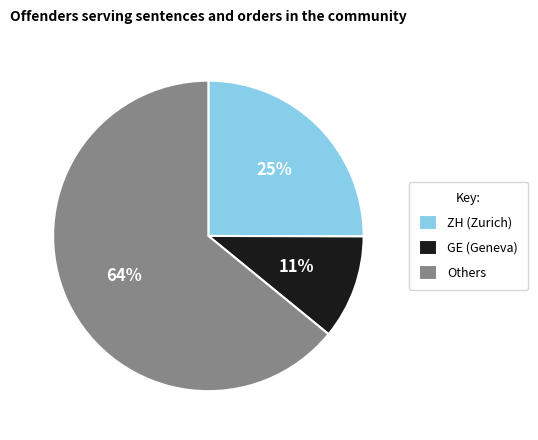

To the nearest percent, what percentage of the pie is ZH (Zurich)?

25%